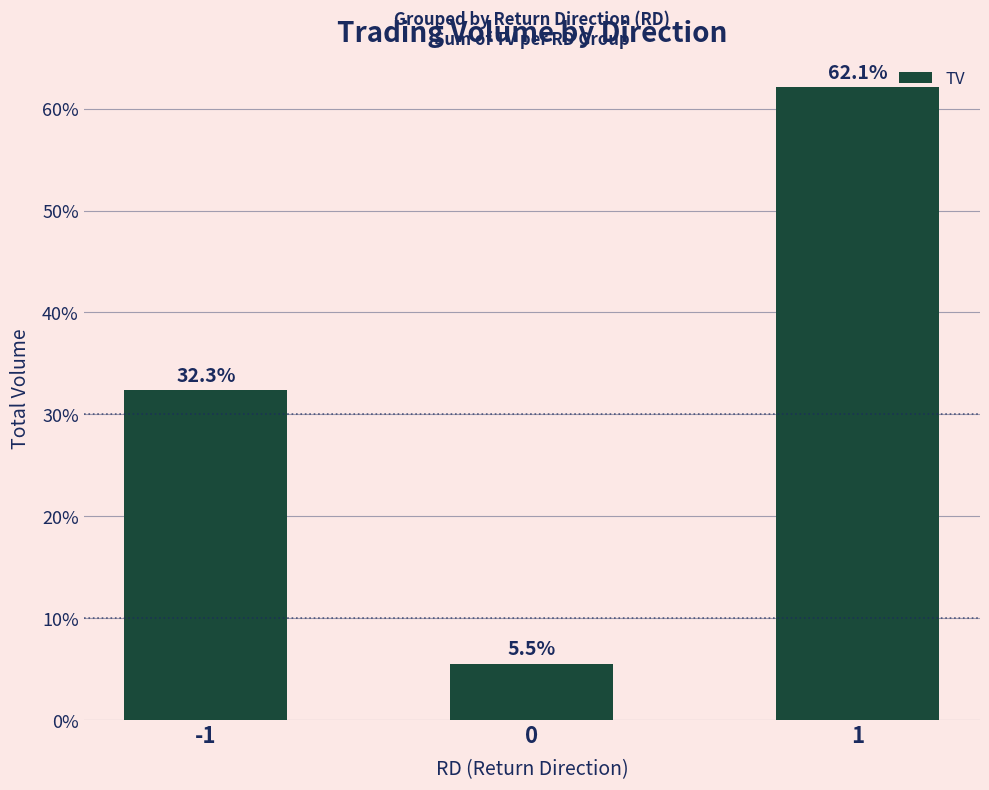

What is the value of the 1st bar from the left?

32.3